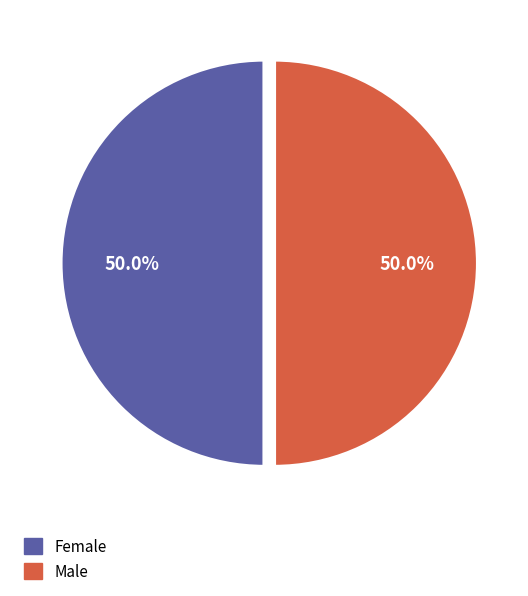

What is the ratio of the value at Male to the value at Female?

1.0